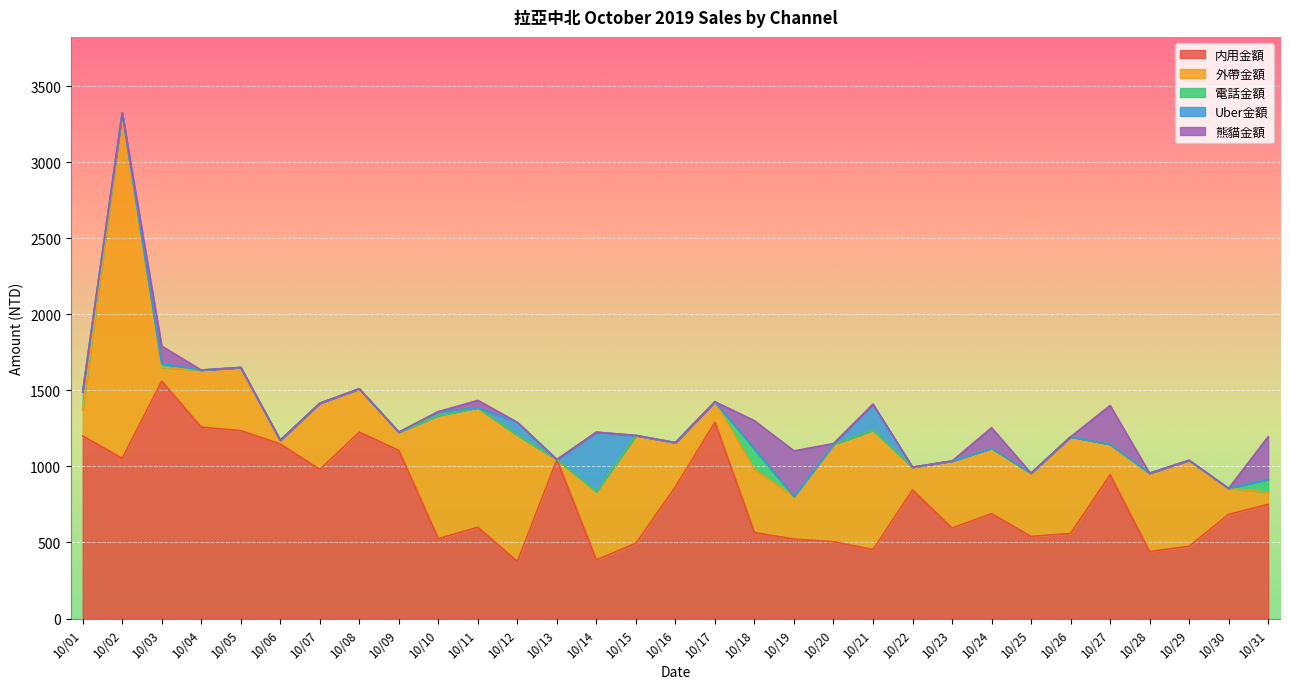

True or false: 外帶金額 has more than 2 points higher than both neighbors.

True